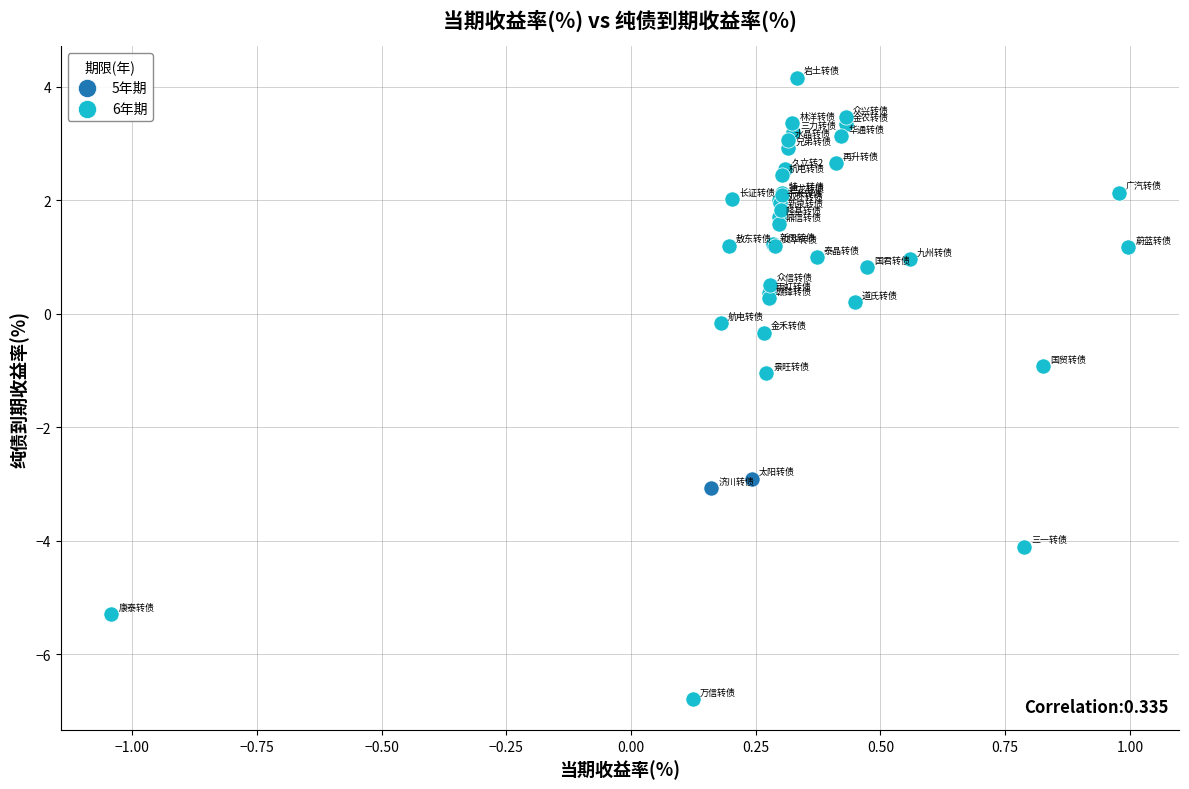

What are all the series names shown in the legend?

5年期, 6年期